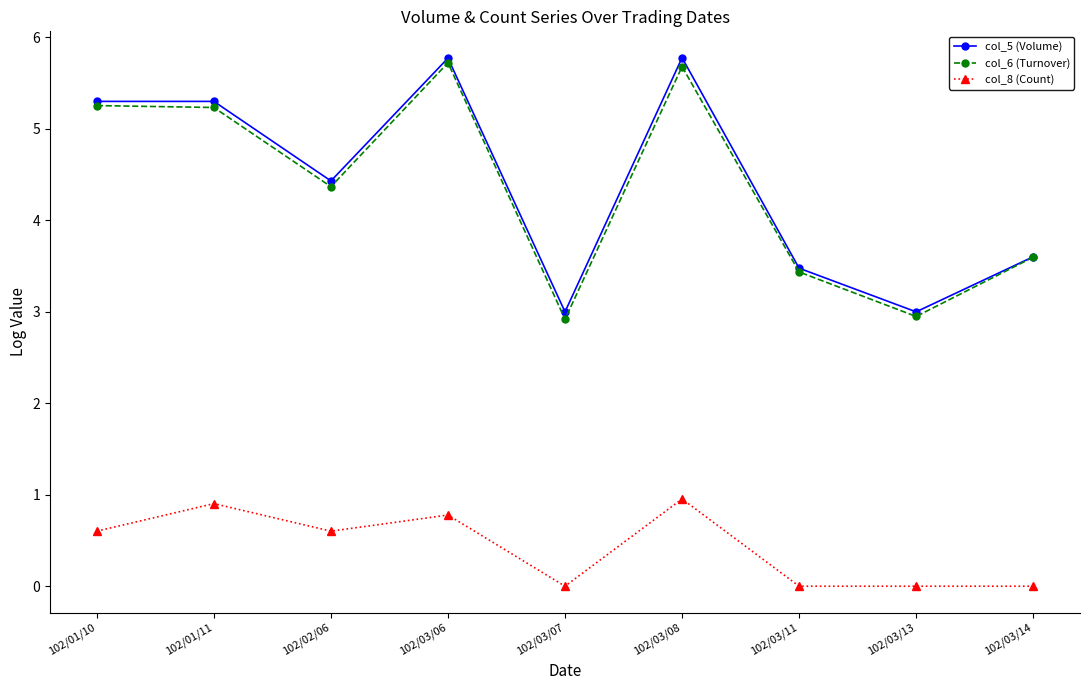

Is it true that col_5 (Volume) equals 1.2 at 102/03/11?

False